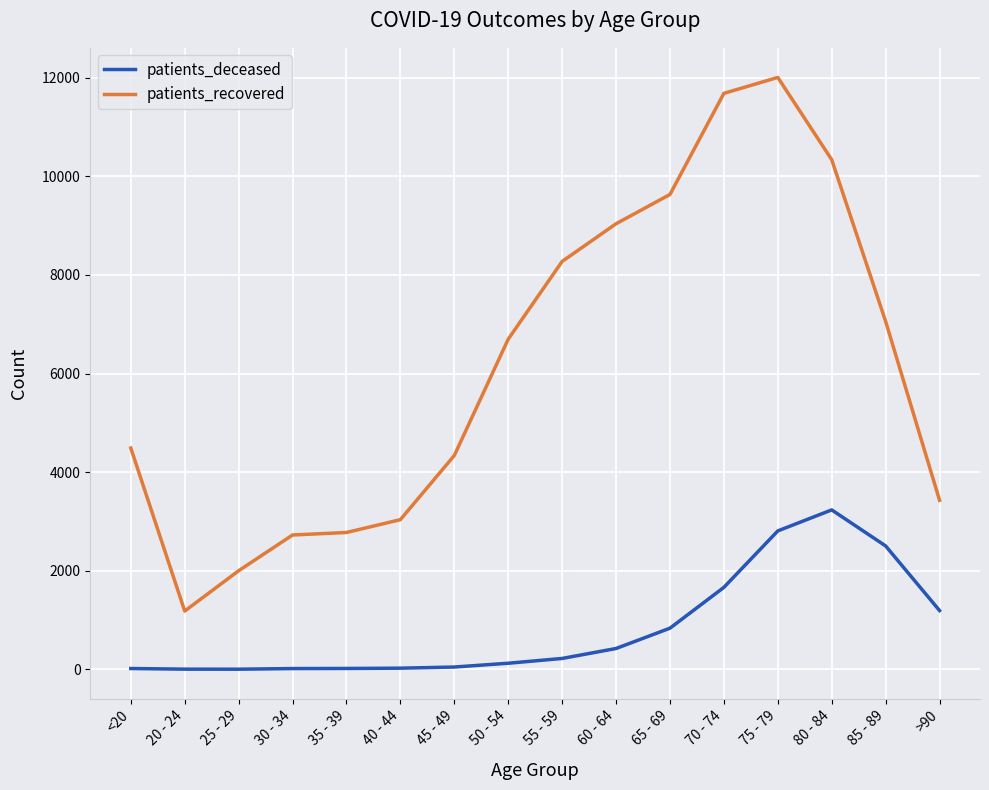

Is the value of patients_deceased at 35 - 39 greater than the value of patients_recovered at <20?

No